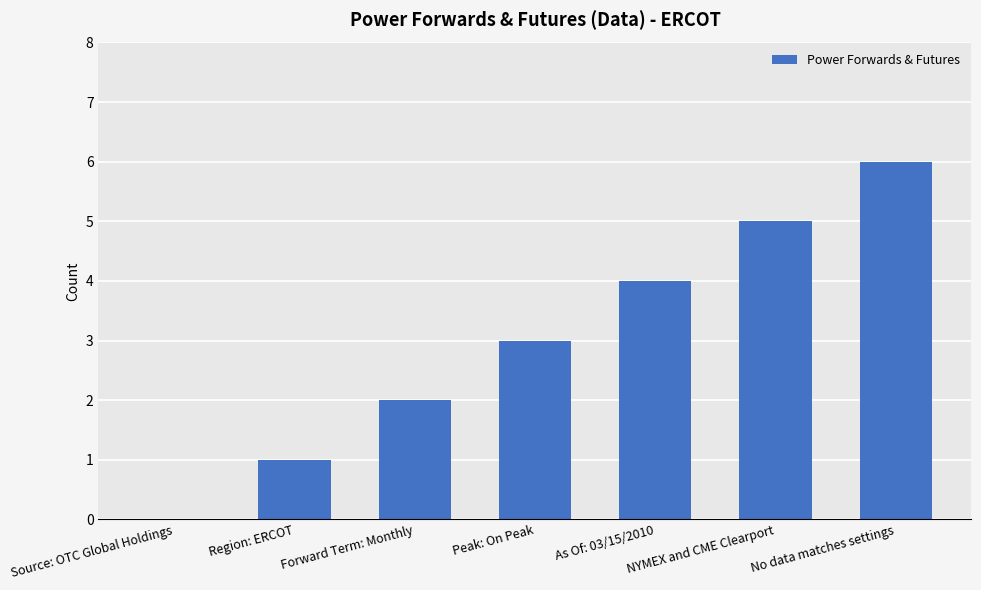

What is the greatest value displayed?

6